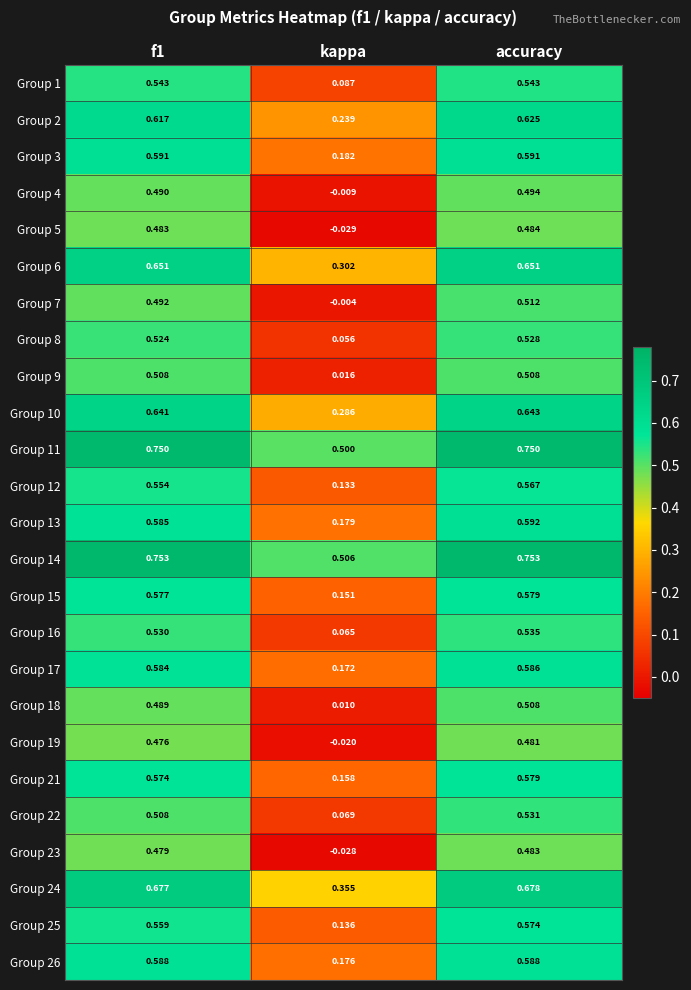

At which label is Group 18 closest to 0?

kappa